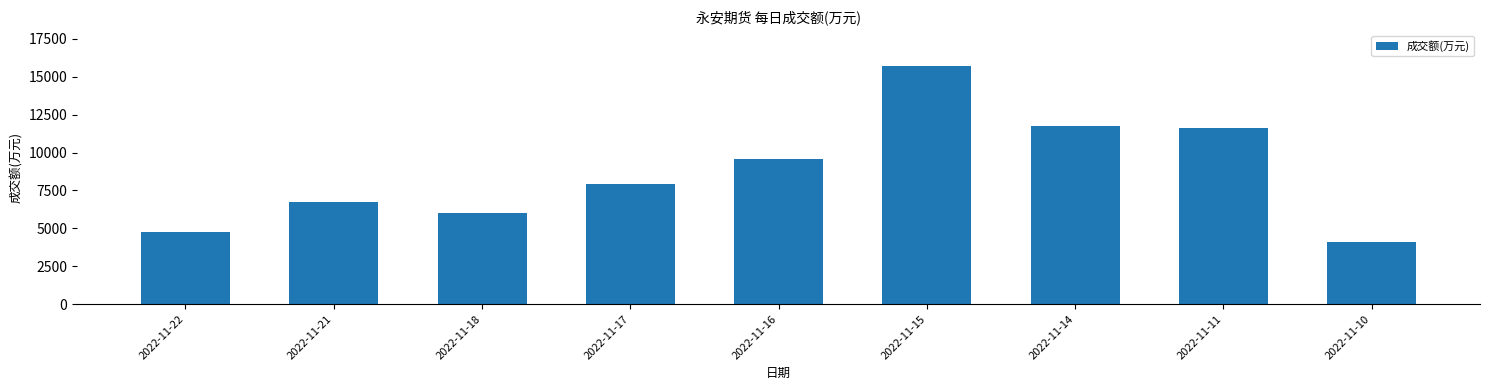

The value at 2022-11-14 is 2754. True or false?

False